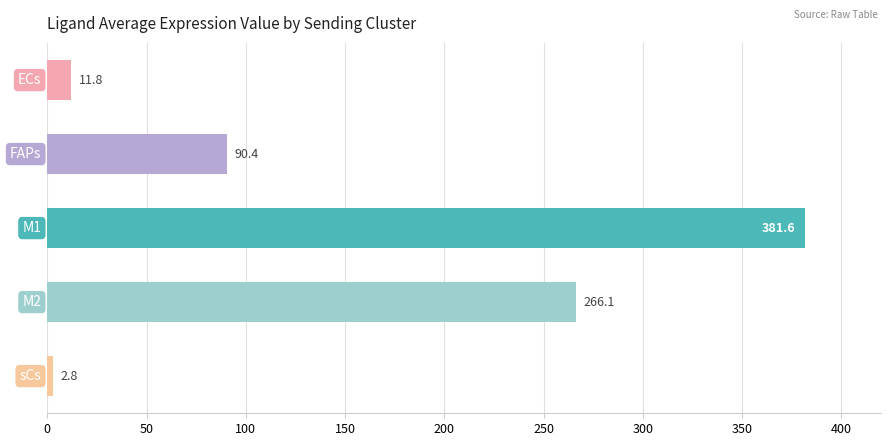

What is the greatest value displayed?

381.6